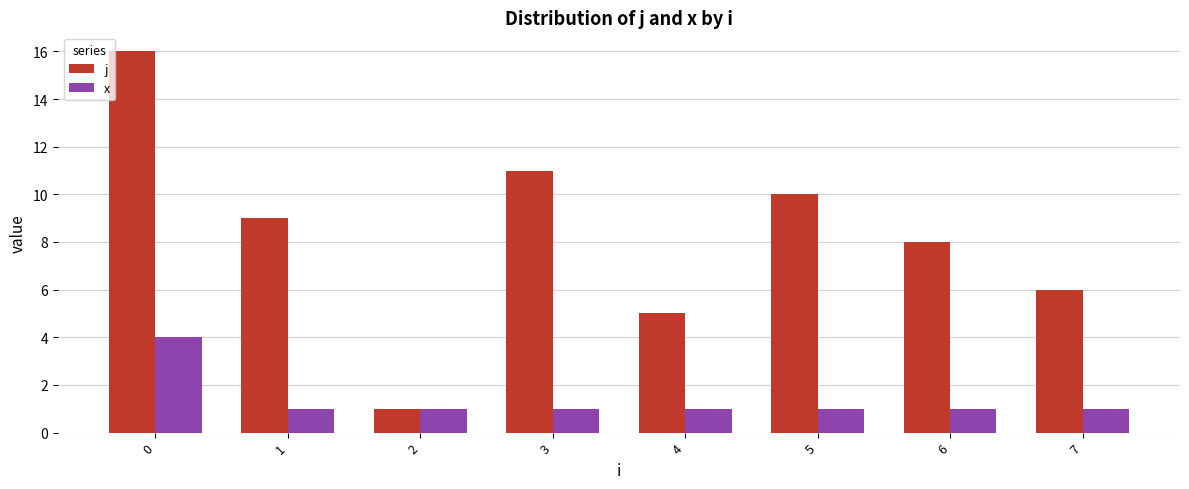

What is the difference between the maximum and second lowest values in the x series?

3